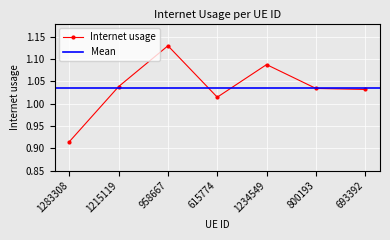

Reading left to right, transcribe all the data shown in this chart.

1283308=0.9	1215119=1.0	958667=1.1	615774=1.0	1234549=1.1	800193=1.0	693392=1.0